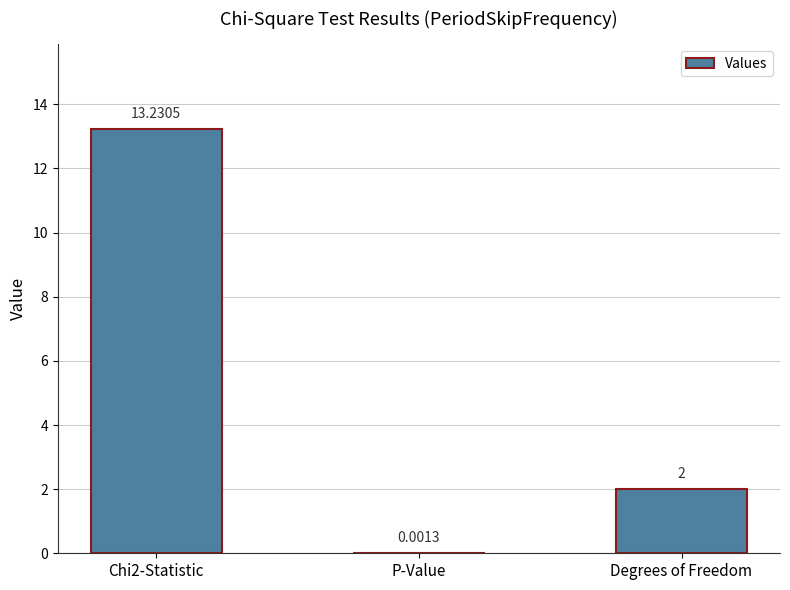

What is the sum of all values?

15.2